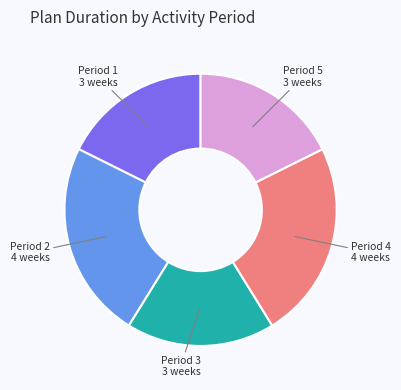

Is there any slice that represents more than half of the pie?

No